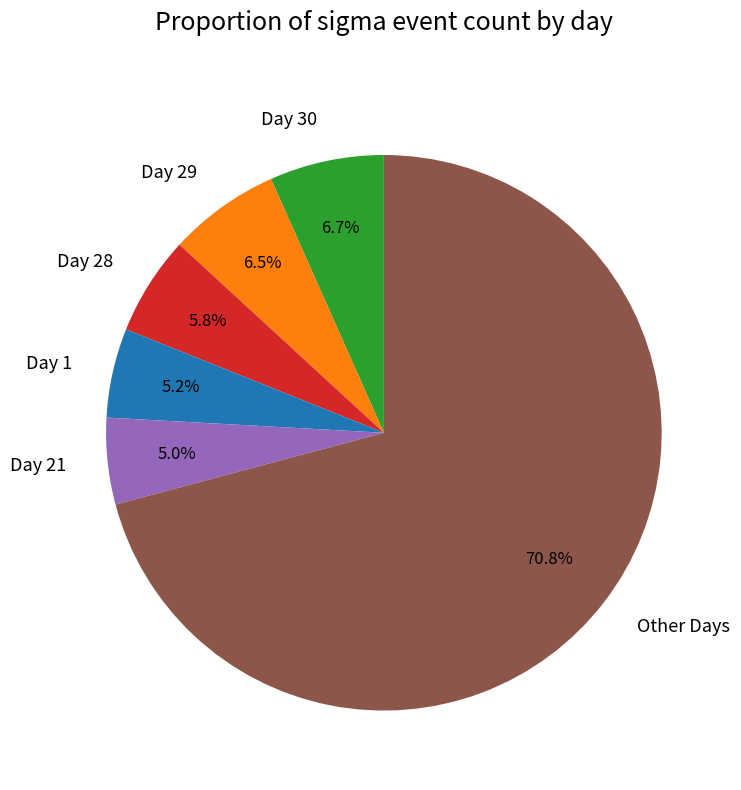

Is there any slice that represents more than half of the pie?

Yes